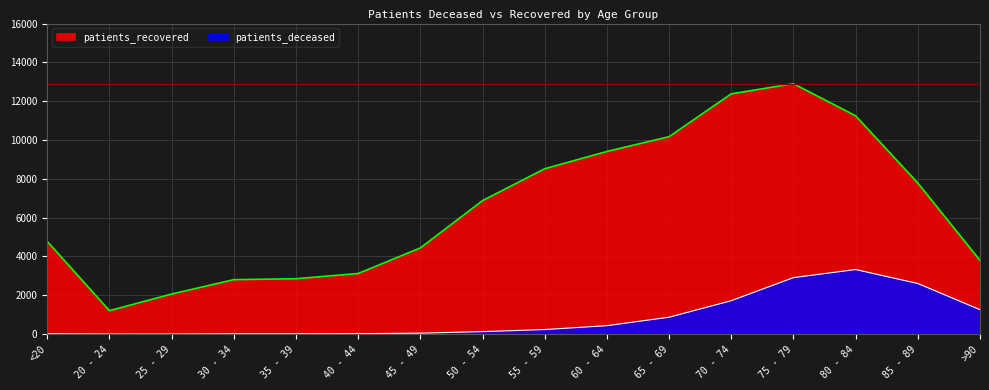

True or false: patients_deceased and patients_recovered intersect in this chart.

False